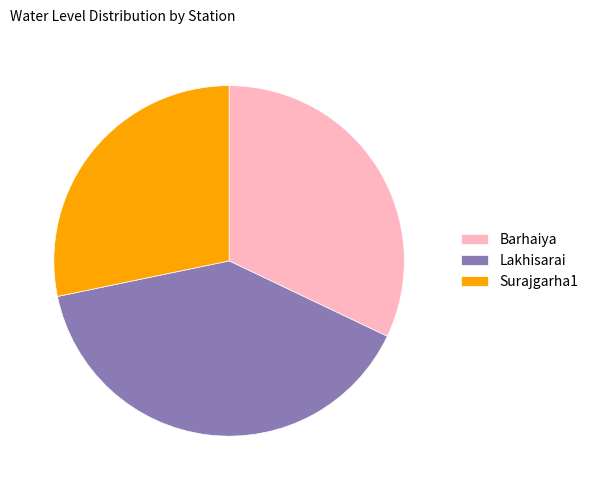

Is Surajgarha1 the majority of the pie?

No